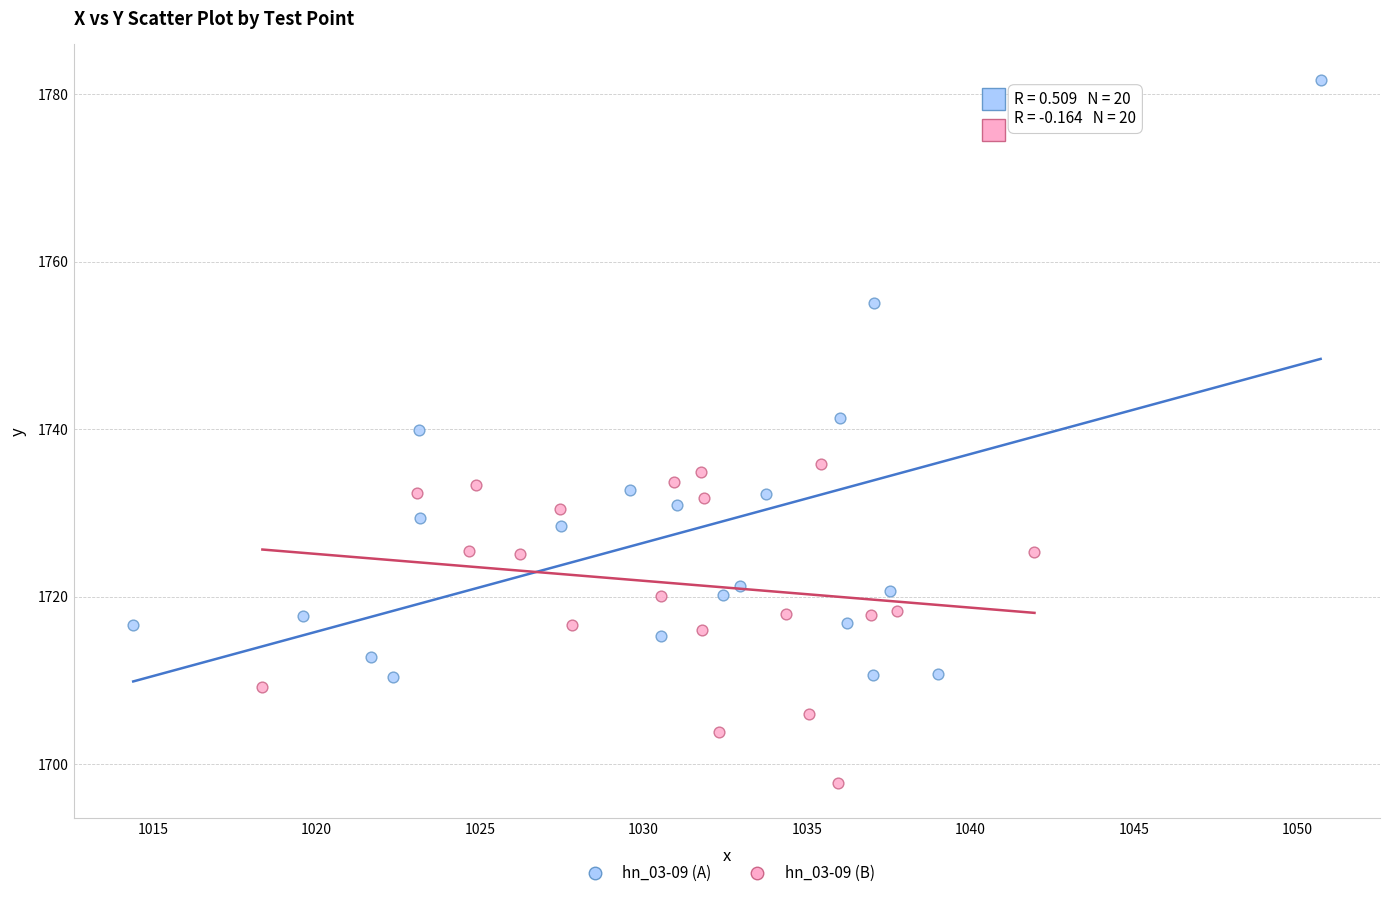

Which series has the widest spread of Y values?

hn_03-09 (A)